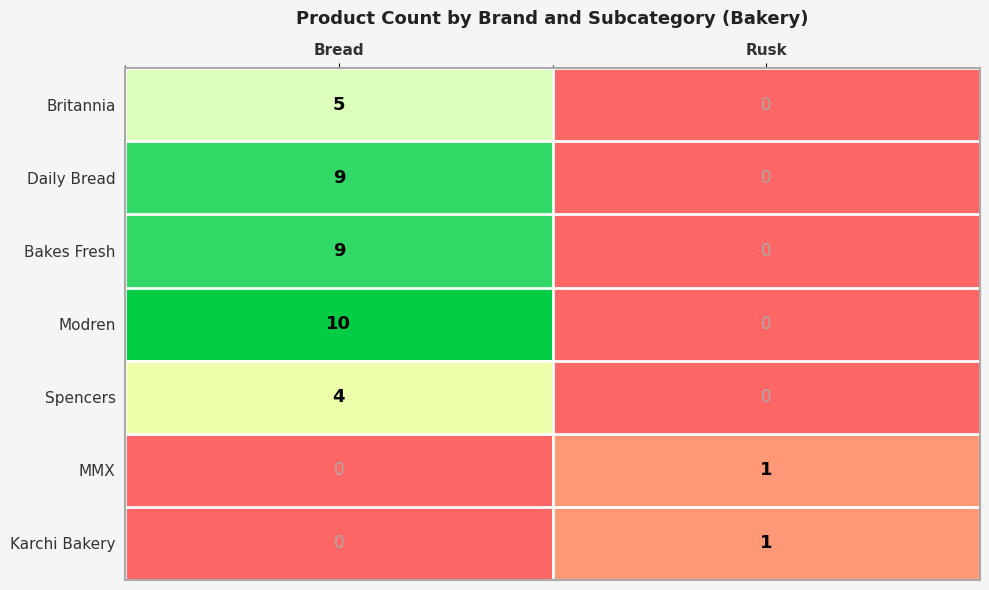

Reading left to right, transcribe all the data shown in this chart.

Britannia: Bread=5	Rusk=0
Daily Bread: Bread=9	Rusk=0
Bakes Fresh: Bread=9	Rusk=0
Modren: Bread=10	Rusk=0
Spencers: Bread=4	Rusk=0
MMX: Bread=0	Rusk=1
Karchi Bakery: Bread=0	Rusk=1